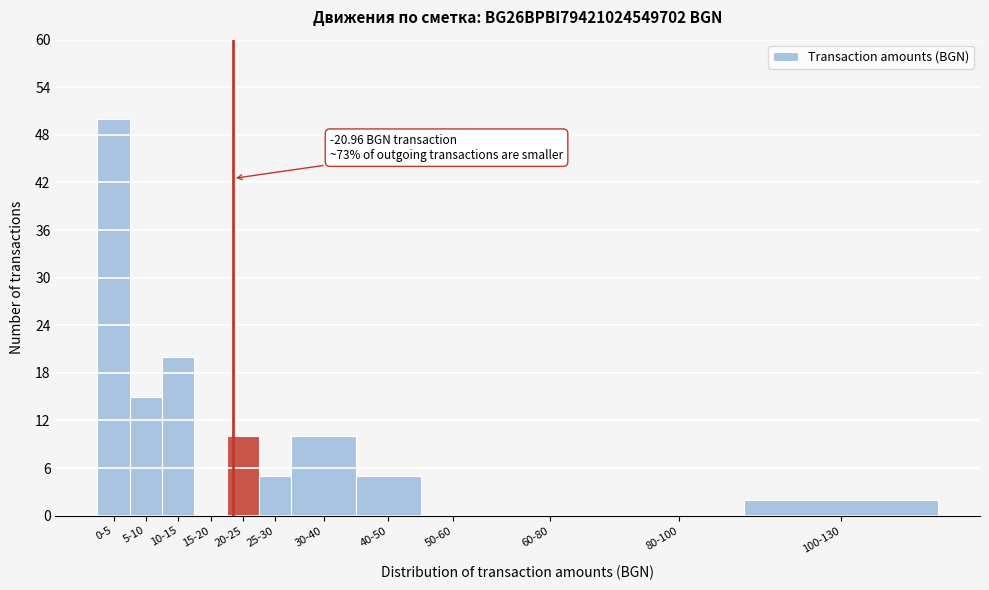

Reading right to left, transcribe all the data shown in this chart.

100-130=2	80-100=0	60-80=0	50-60=0	40-50=5	30-40=10	25-30=5	20-25=10	15-20=0	10-15=20	5-10=15	0-5=50